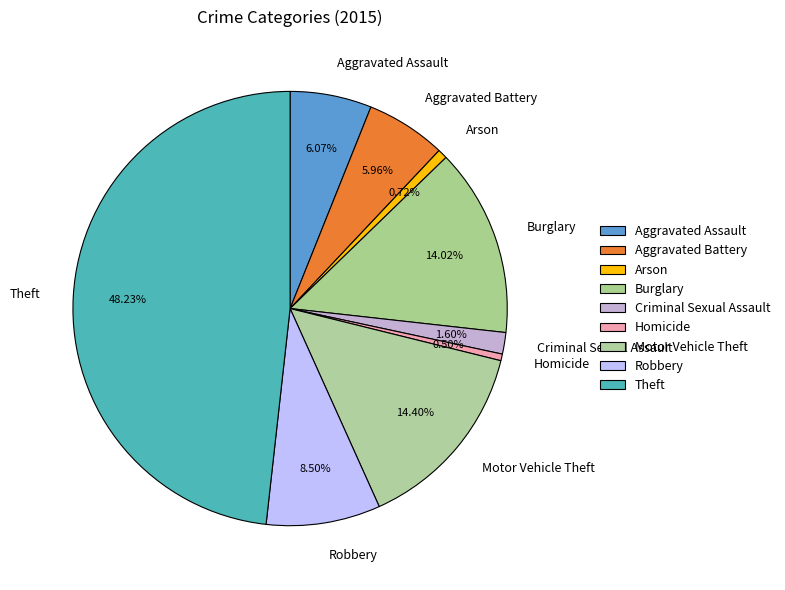

What percentage is the Burglary slice, to the nearest percent?

14%